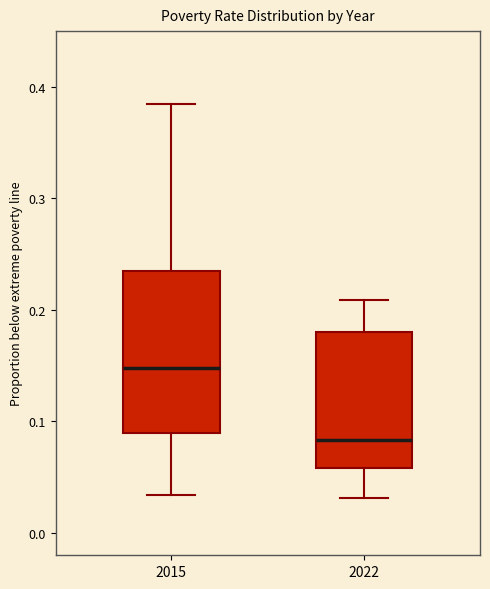

Which box has the lowest median line?

2022